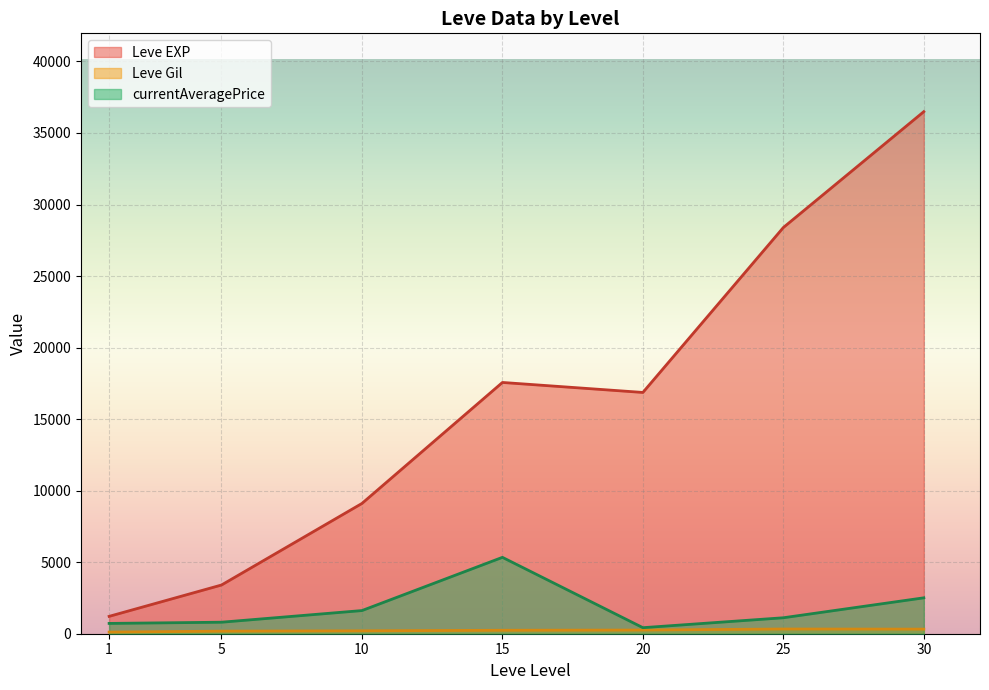

At which category is the sum across all series the highest?

30